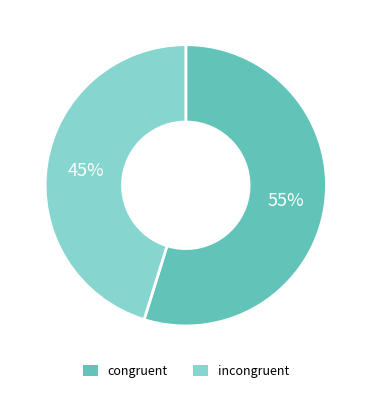

Do incongruent and congruent together represent more than half of the pie?

Yes